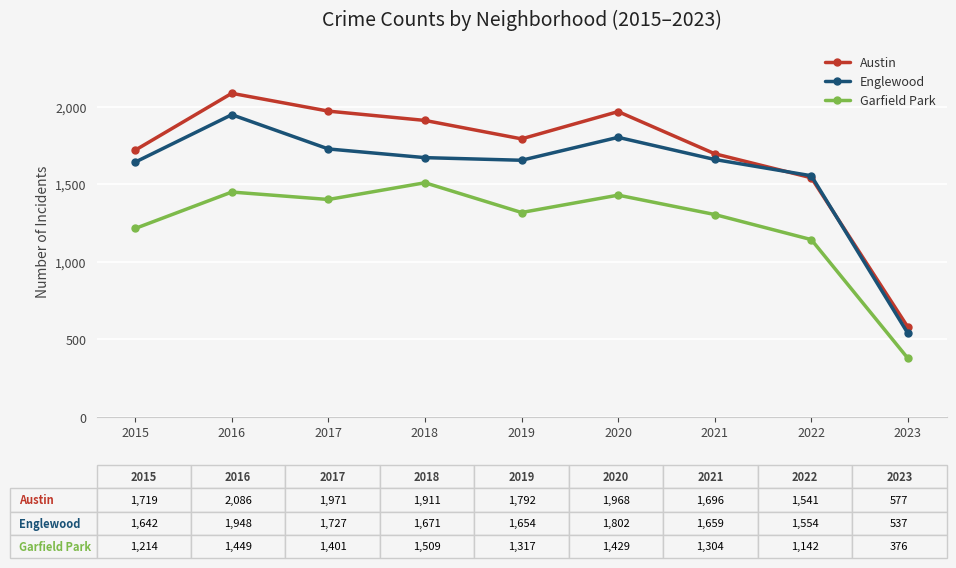

List the series in order of their peak value, lowest first.

Garfield Park, Englewood, Austin